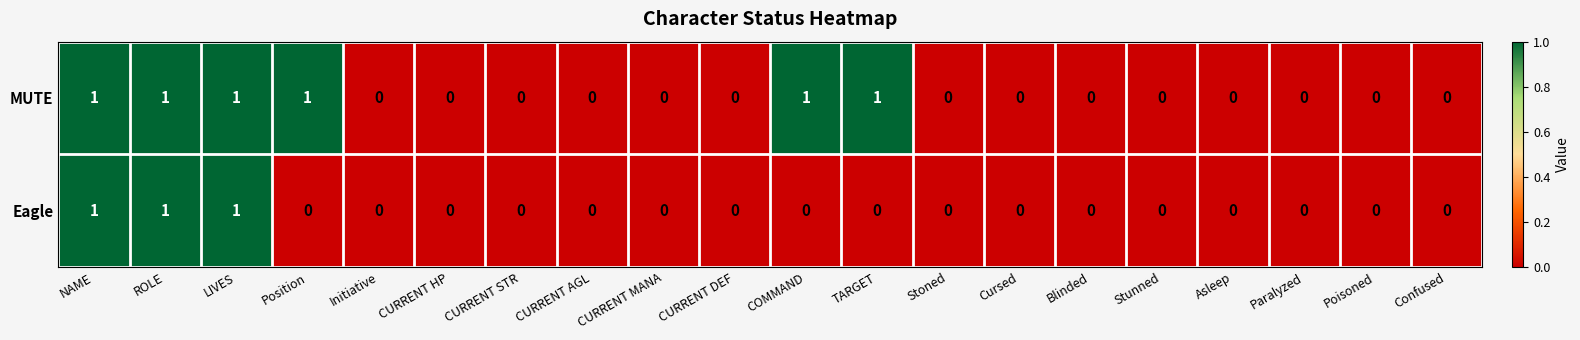

Which series has the largest total across all categories?

MUTE